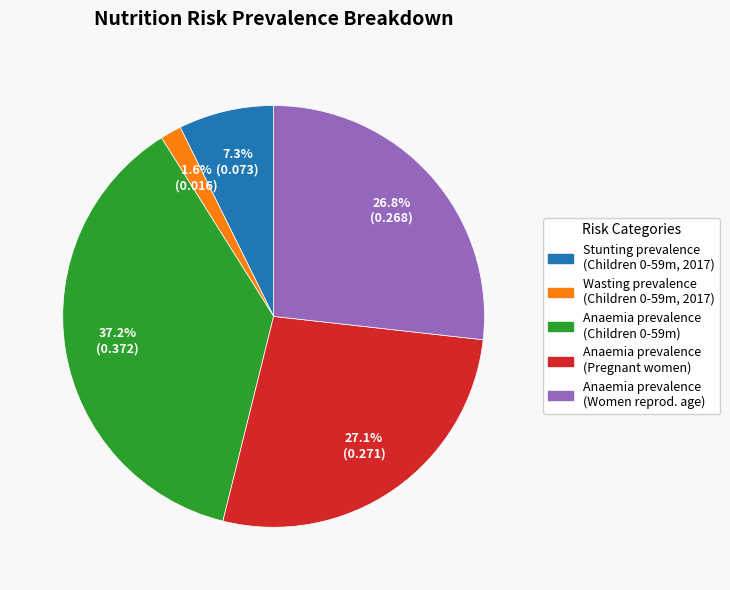

Is there a majority slice in this chart?

No